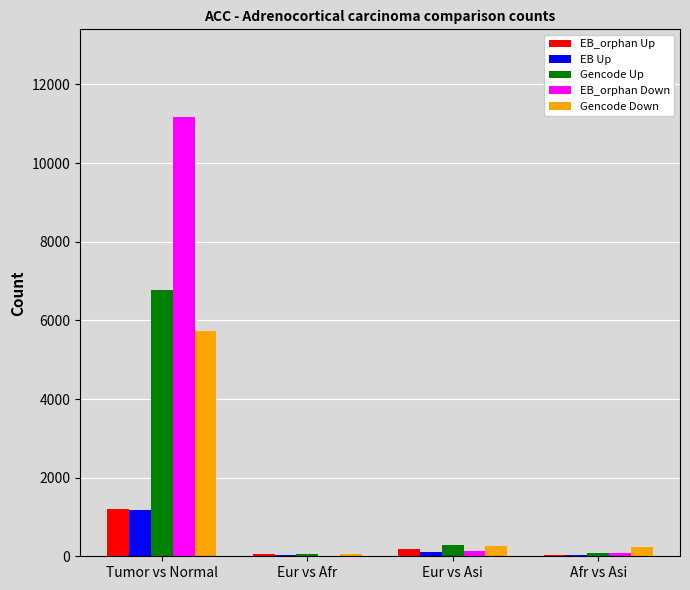

How many distinct data groups are displayed?

5